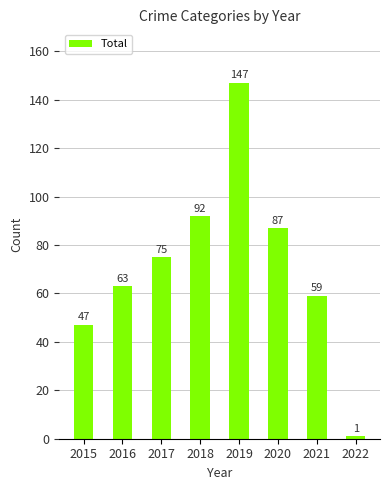

Which has a higher value, 2021 or 2018?

2018